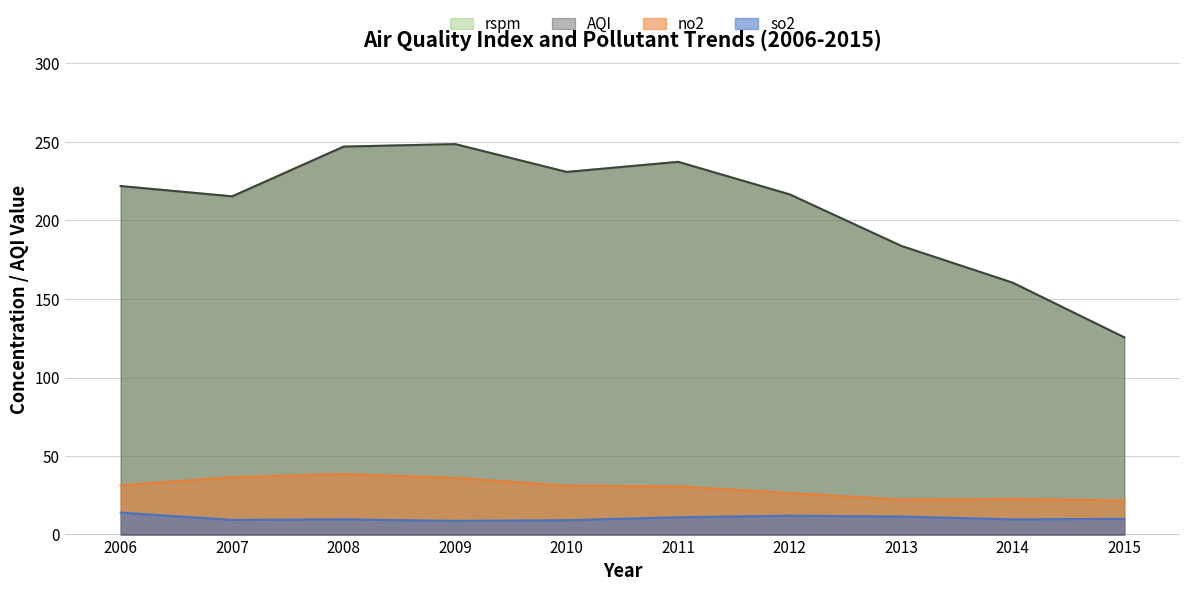

True or false: so2 and no2 intersect in this chart.

False